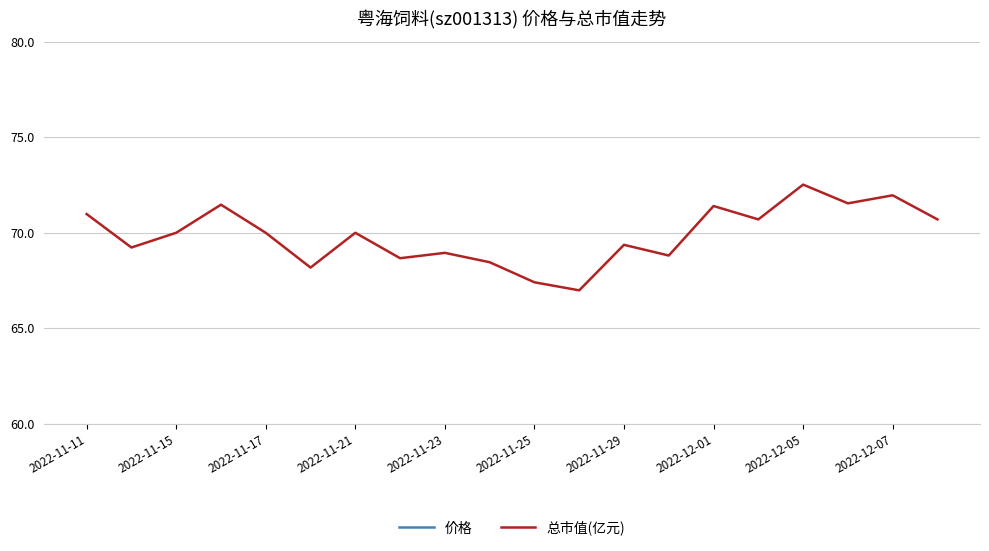

Is it true that 总市值(亿元) equals 71.0 at 2022-11-11?

True